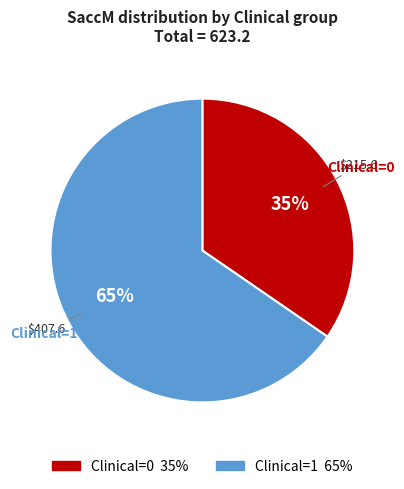

Is there any slice that represents more than half of the pie?

Yes